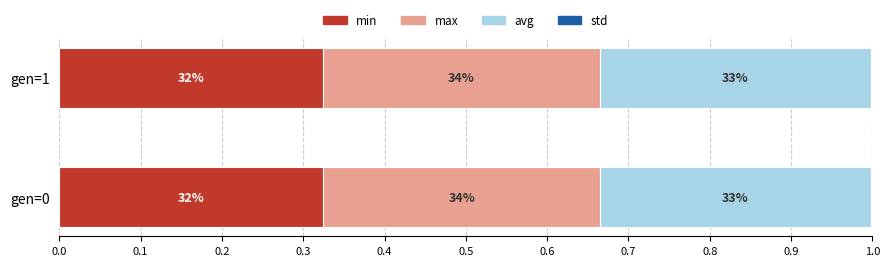

Reading left to right, list all the values displayed in this chart.

min: 0.3	0.3
max: 0.3	0.3
avg: 0.3	0.3
std: 0.0	0.0